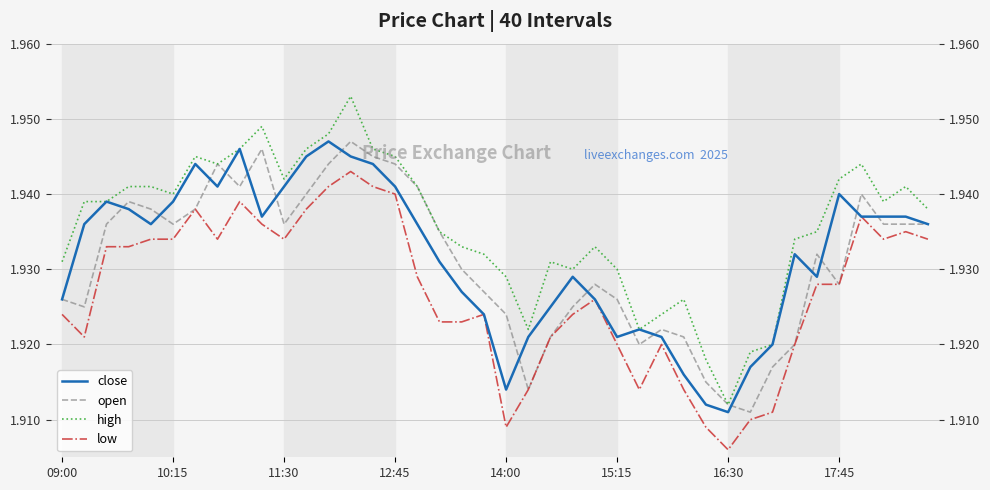

What is the sum of all open values?

77.2